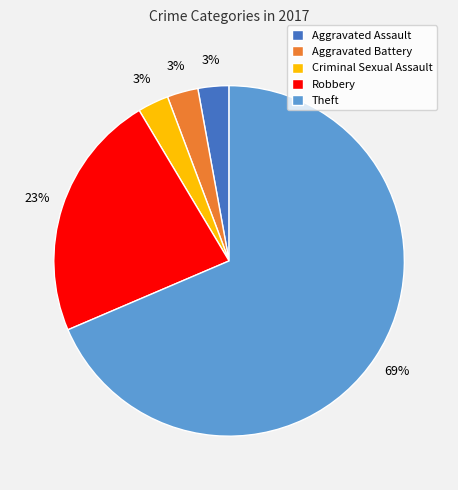

Which slice is the largest?

Theft